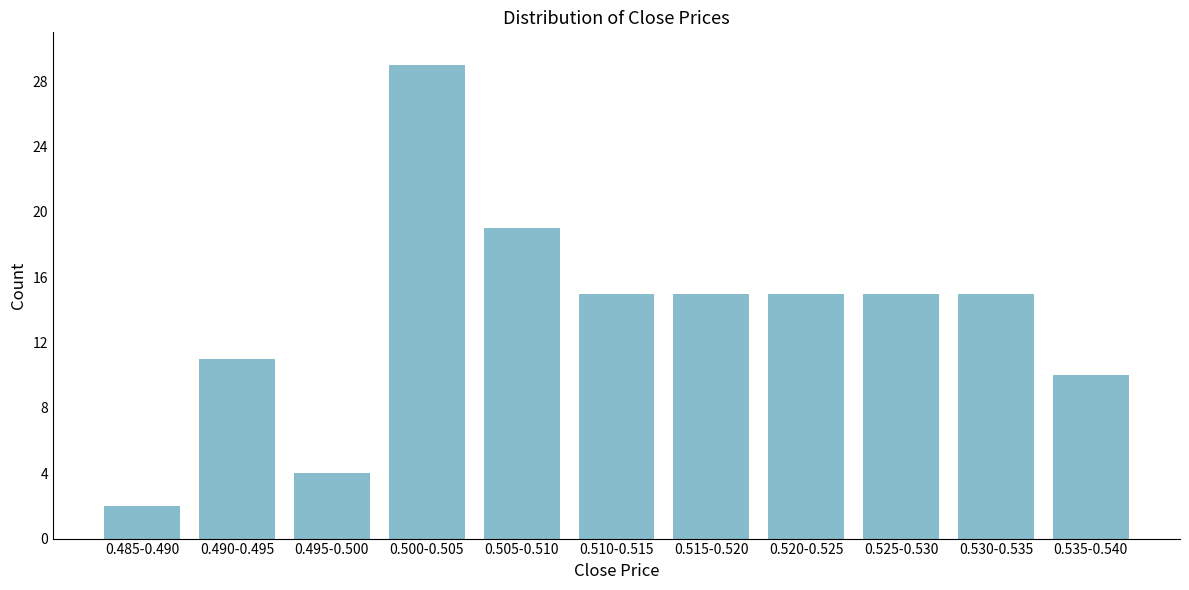

Reading right to left, extract all data points from this chart.

0.535-0.540=10	0.530-0.535=15	0.525-0.530=15	0.520-0.525=15	0.515-0.520=15	0.510-0.515=15	0.505-0.510=19	0.500-0.505=29	0.495-0.500=4	0.490-0.495=11	0.485-0.490=2